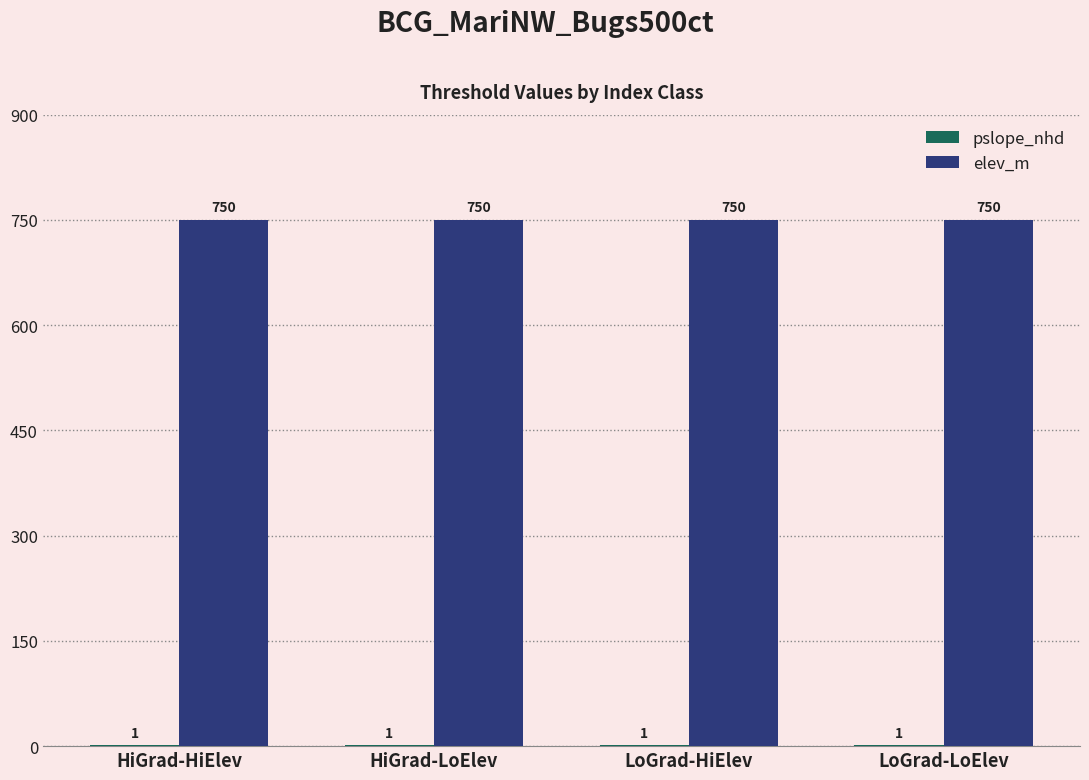

What value does the elev_m series have at LoGrad-HiElev?

750